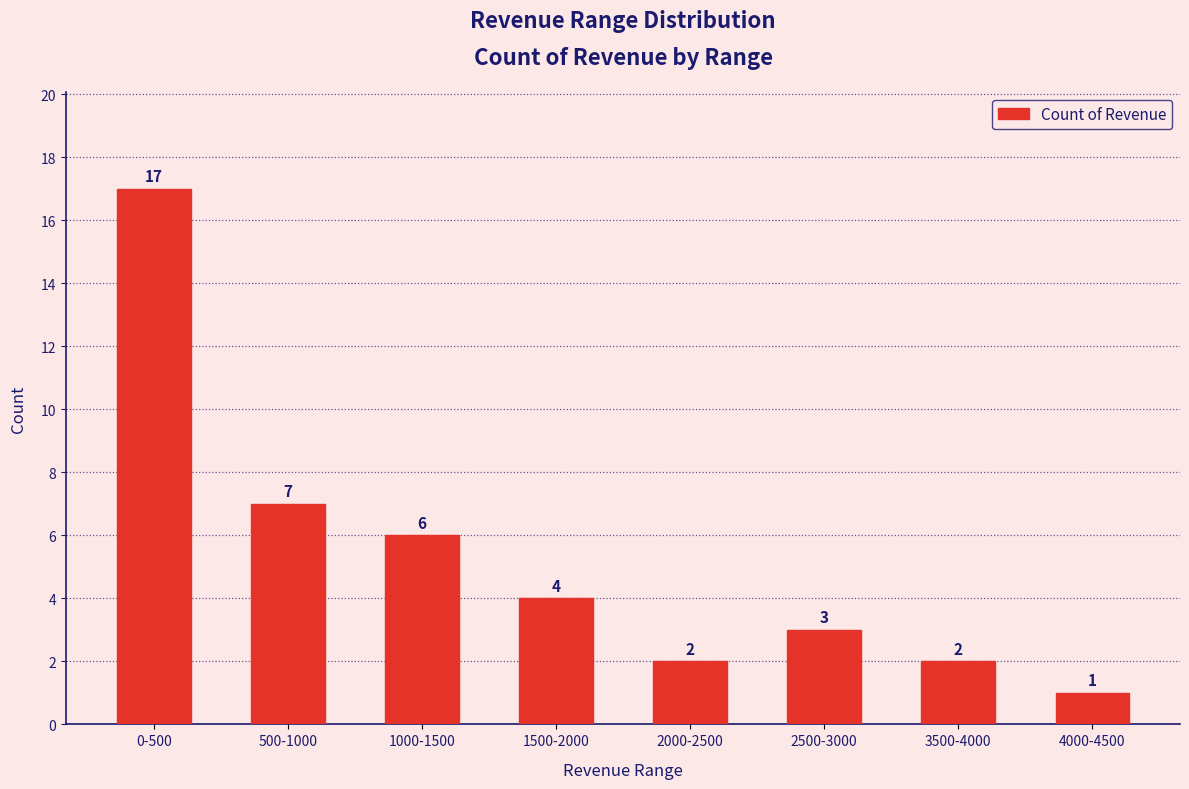

What position from the right is 2000-2500?

4